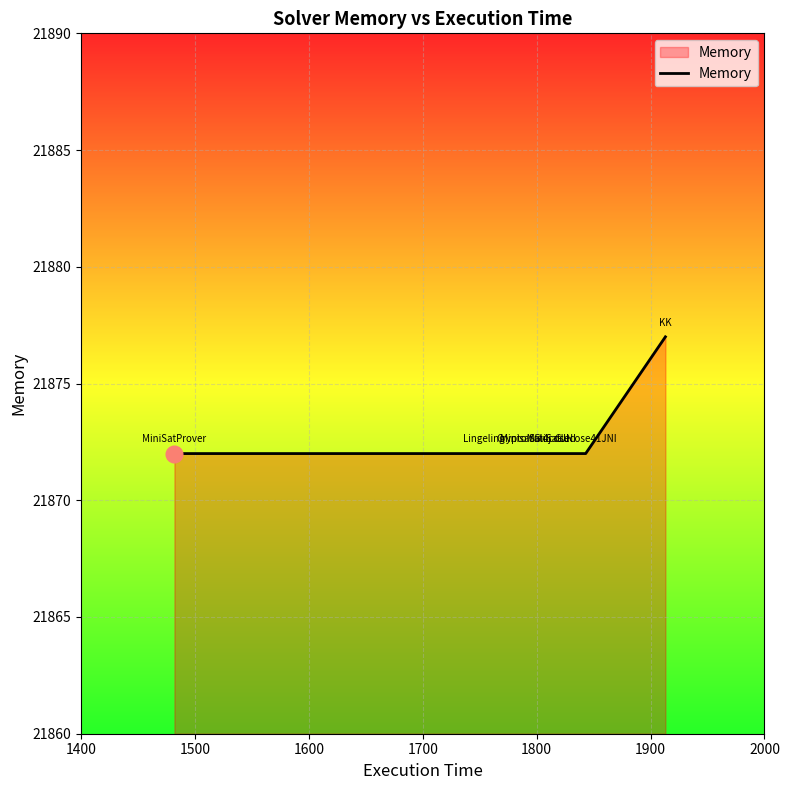

What is the greatest value displayed?

21877